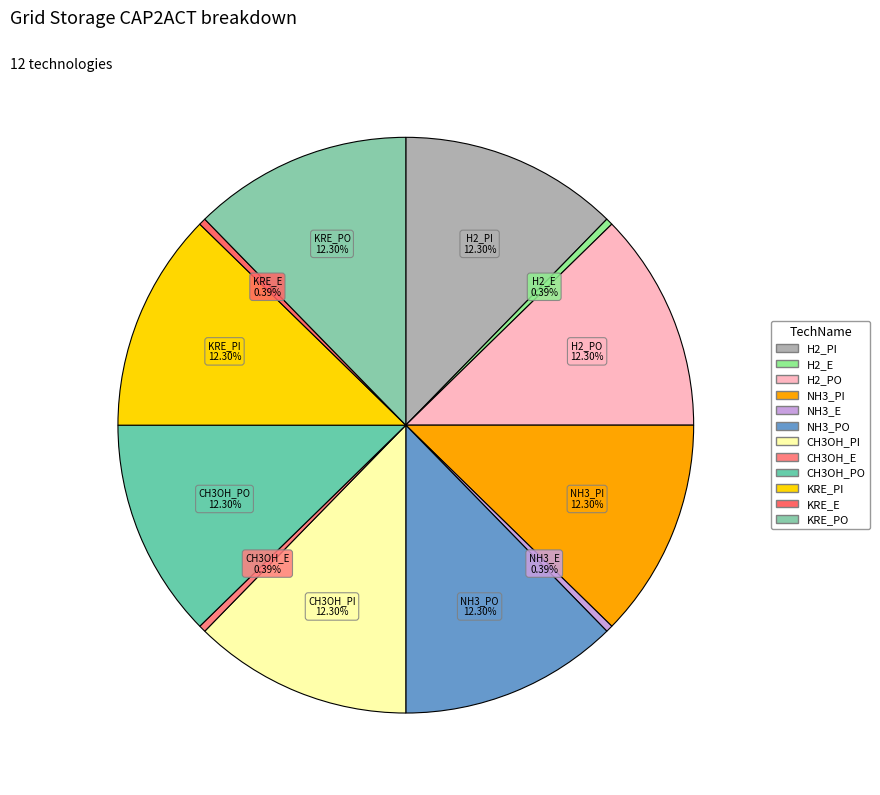

How many slices are in this pie chart?

12